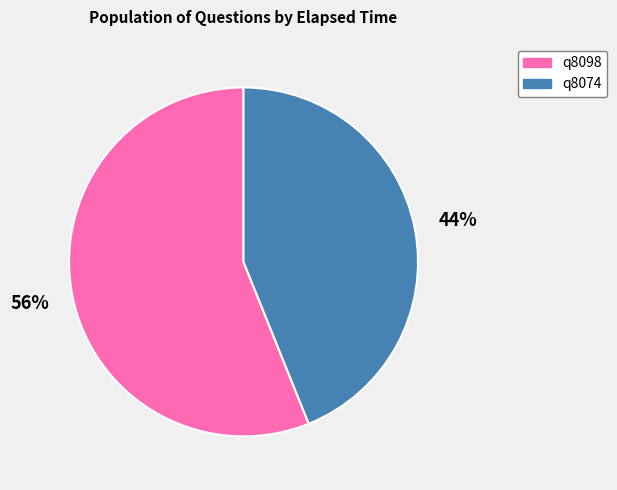

Do q8098 and q8074 together represent more than half of the pie?

Yes